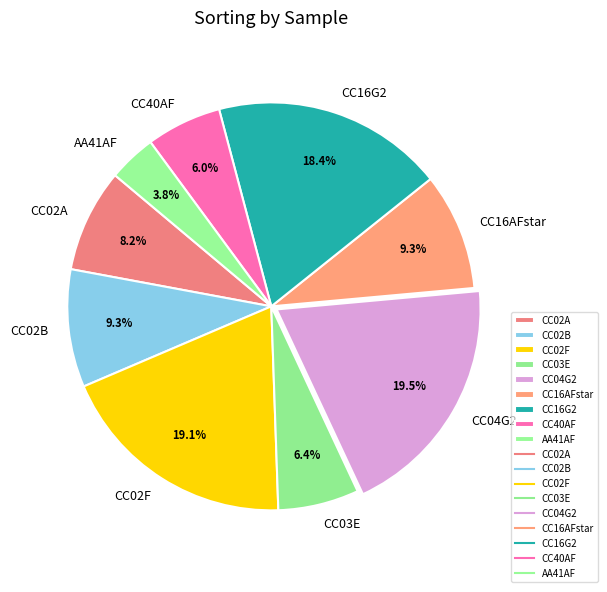

To the nearest percent, what is the difference between the CC02F and CC03E slice percentages?

13%